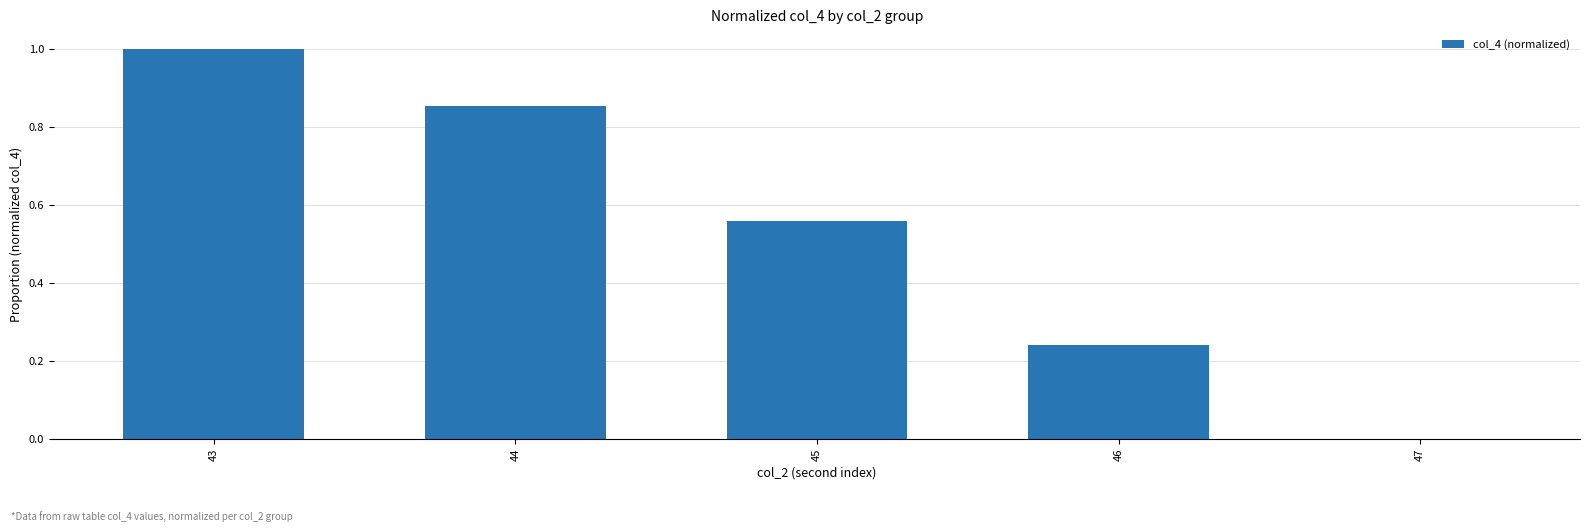

At which category does the chart reach its peak across all series?

43